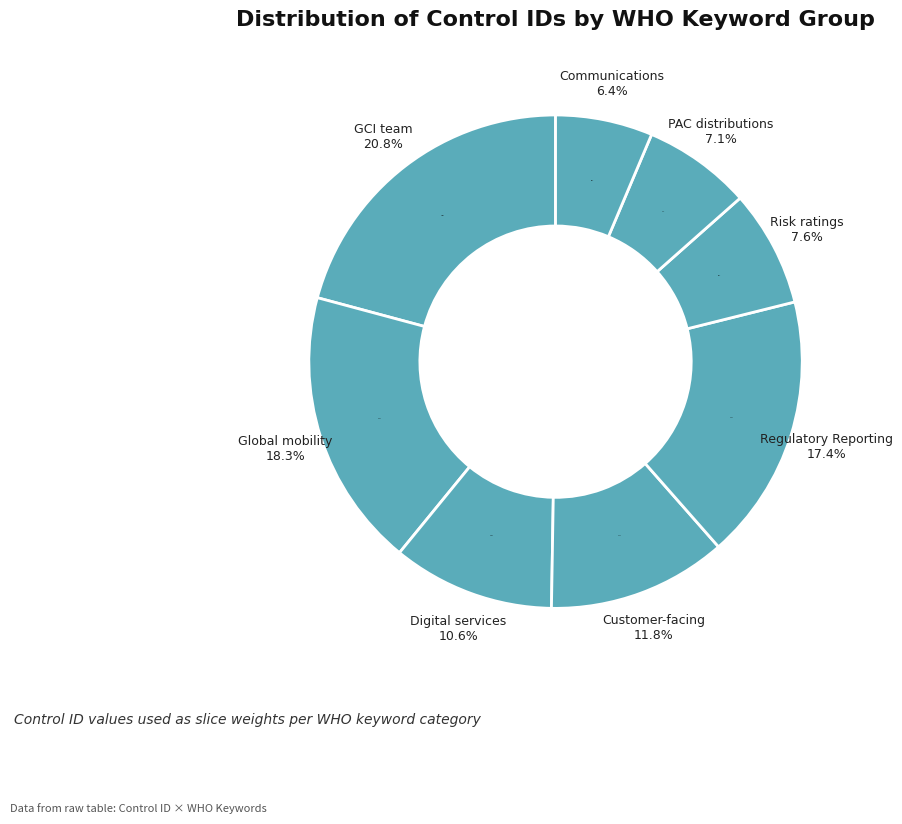

Does Global mobility services (11102) account for over 50% of the chart?

No